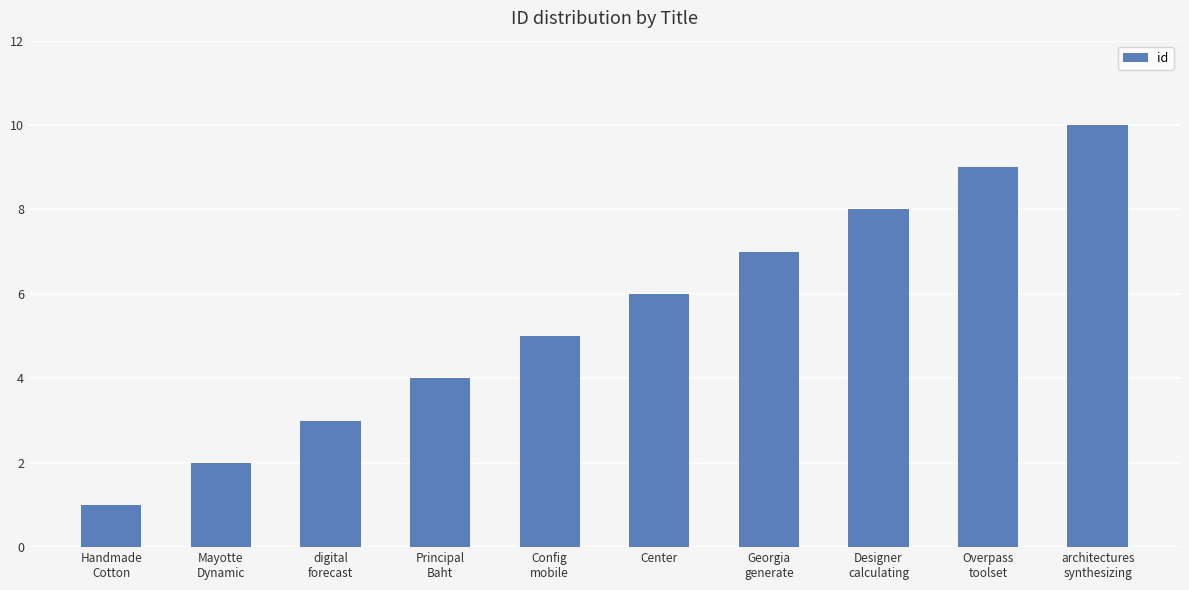

How many bars are there in total?

10